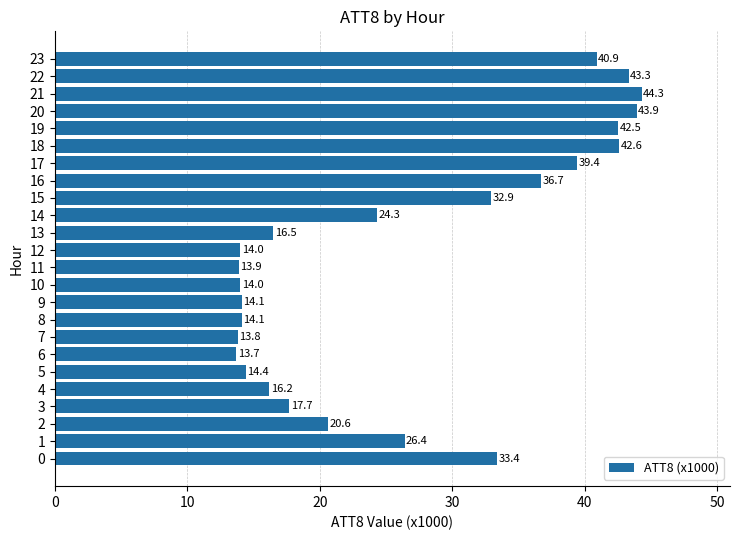

What is the minimum value shown in the chart?

13.7